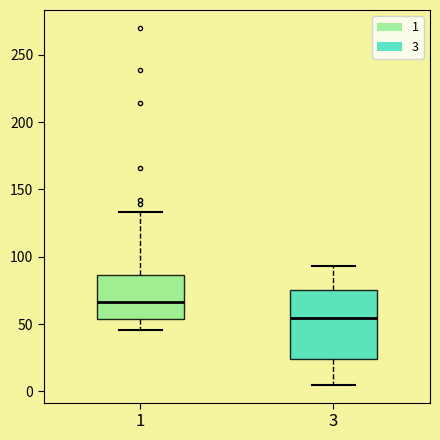

Which box has the lowest median line?

3